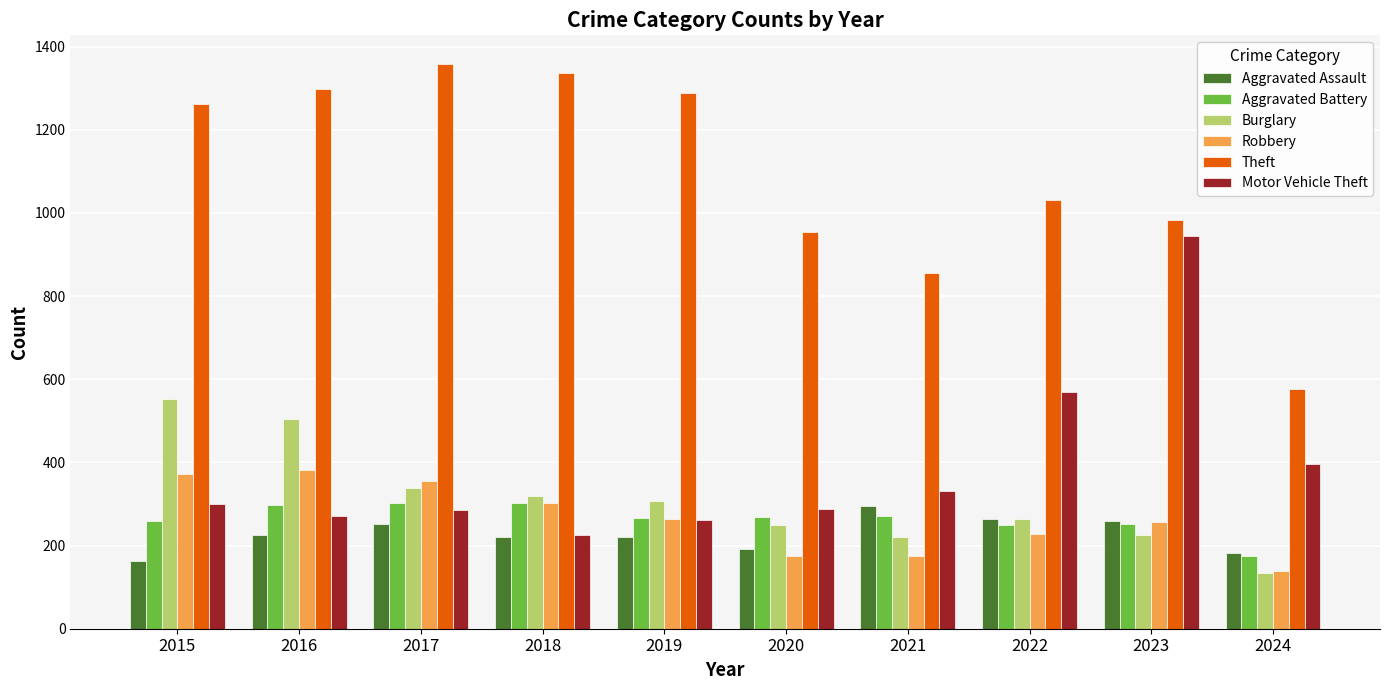

Rank the series at 2017 from lowest to highest value.

Aggravated Assault, Motor Vehicle Theft, Aggravated Battery, Burglary, Robbery, Theft